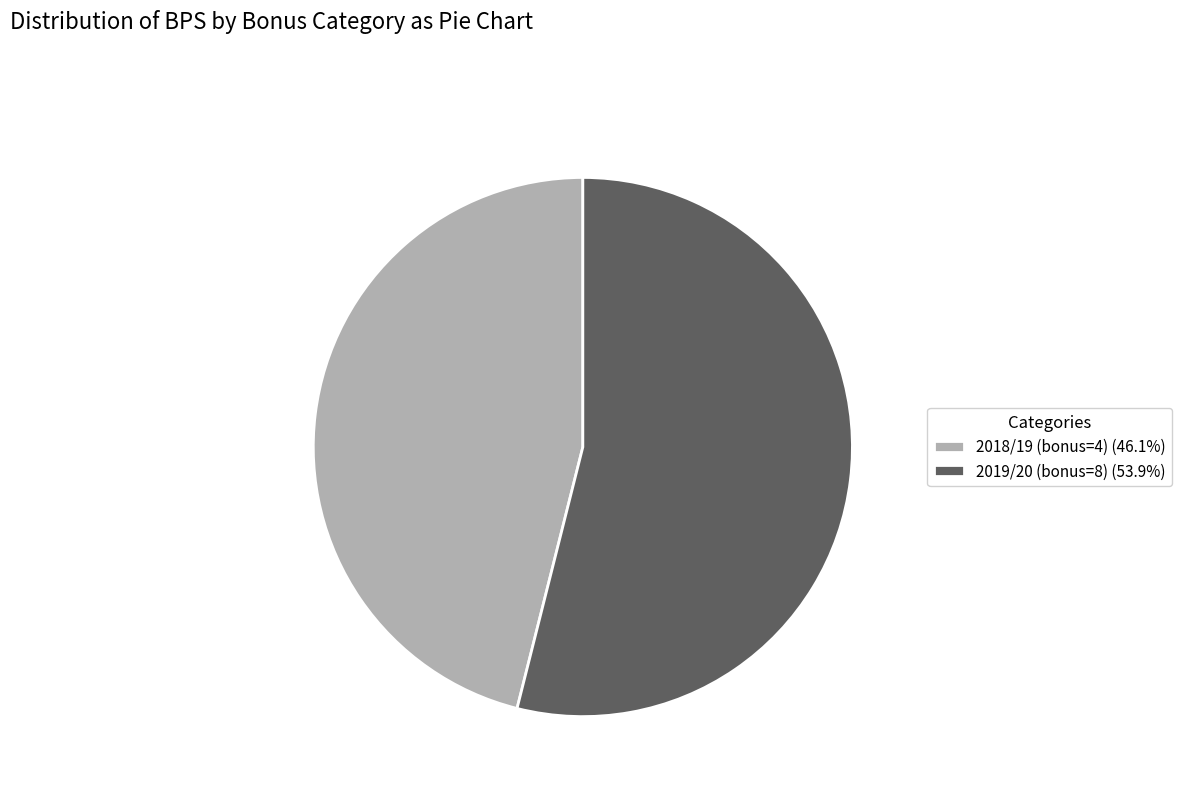

Do 2018/19 (bonus=4) (46.1%) and 2019/20 (bonus=8) (53.9%) together represent more than half of the pie?

Yes